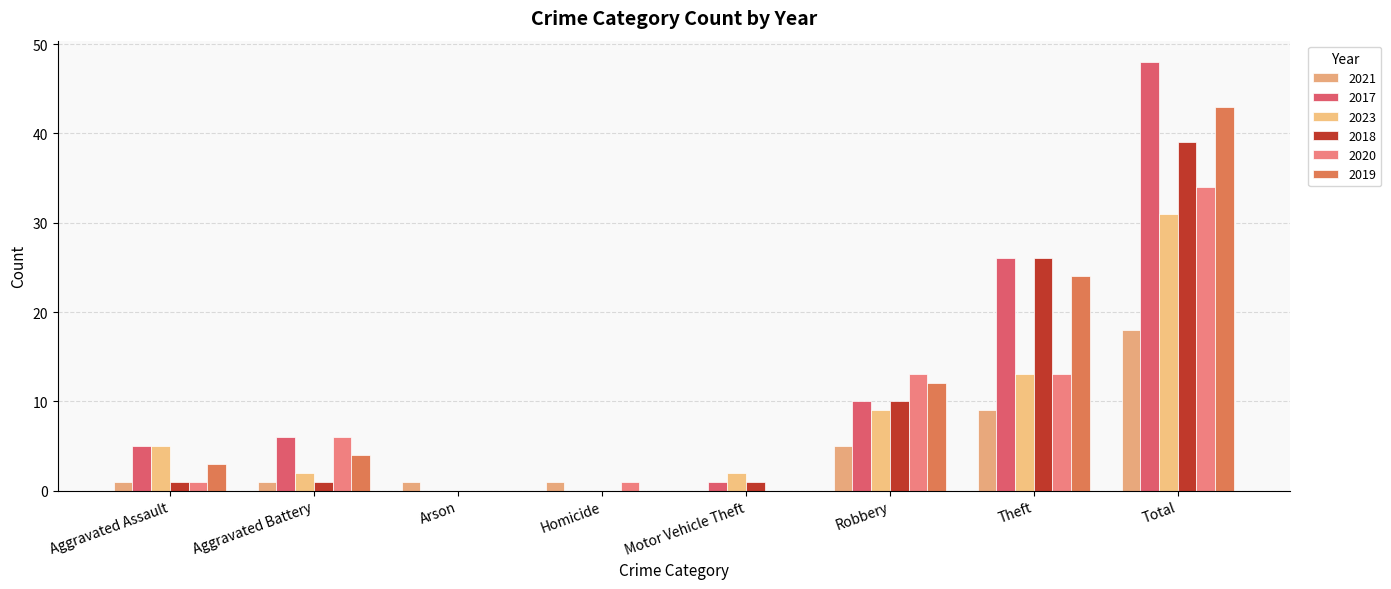

List the series in order of their peak value, highest first.

2017, 2019, 2018, 2020, 2023, 2021